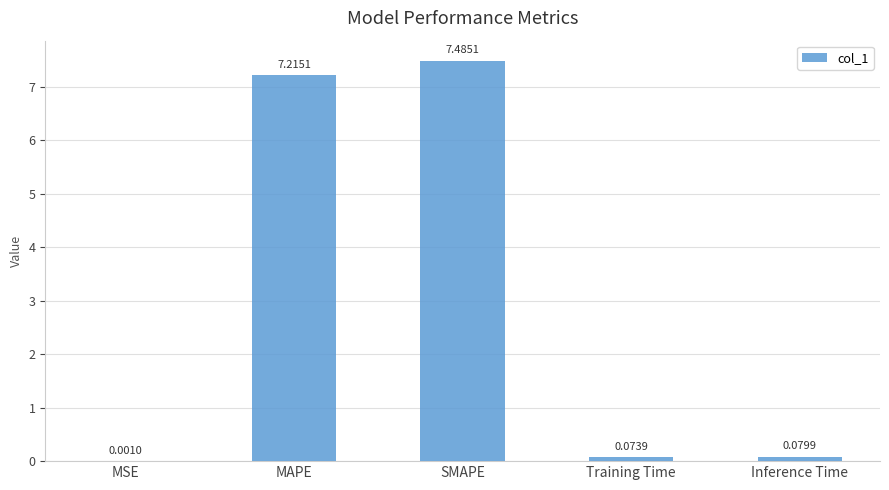

Are the bars grouped side by side (vs. stacked)?

No